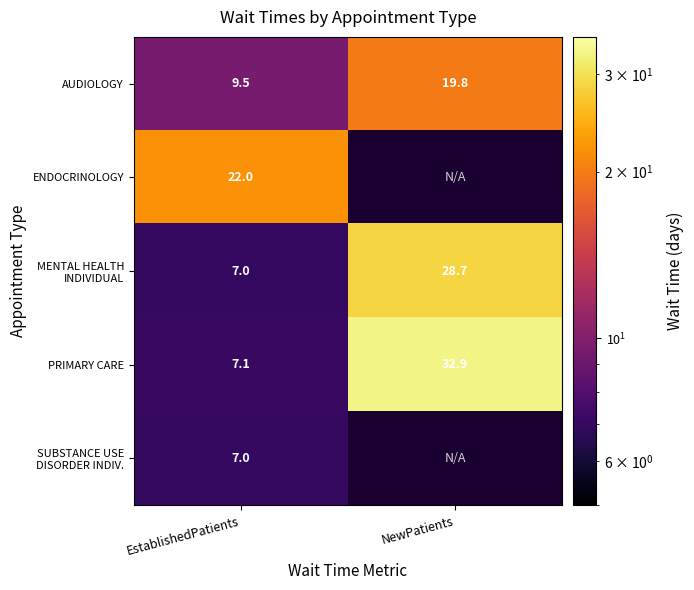

List the labels in order of AUDIOLOGY value, largest first.

NewPatients, EstablishedPatients